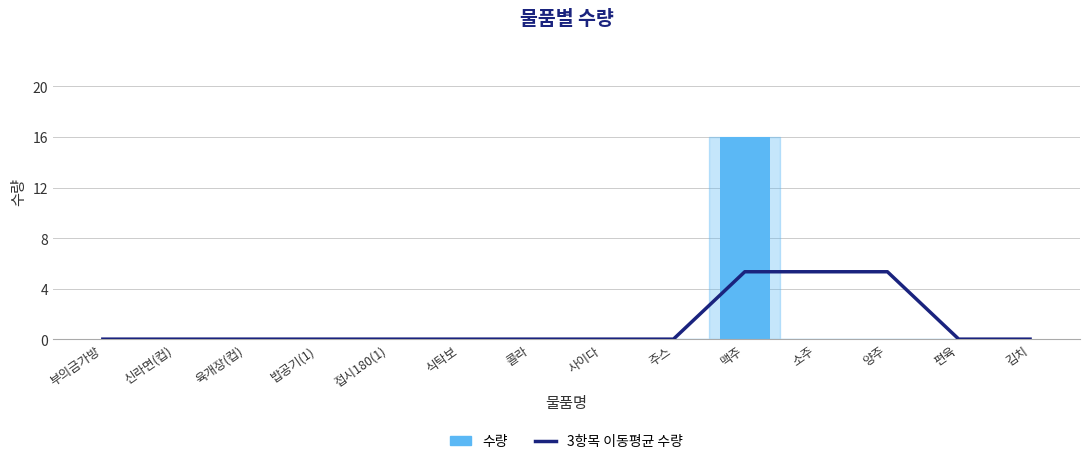

Reading left to right, transcribe all the data shown in this chart.

3항목 이동평균 수량: 0.0	0.0	0.0	0.0	0.0	0.0	0.0	0.0	0.0	5.3	5.3	5.3	0.0	0.0
수량: 0.0	0.0	0.0	0.0	0.0	0.0	0.0	0.0	0.0	16.0	0.0	0.0	0.0	0.0